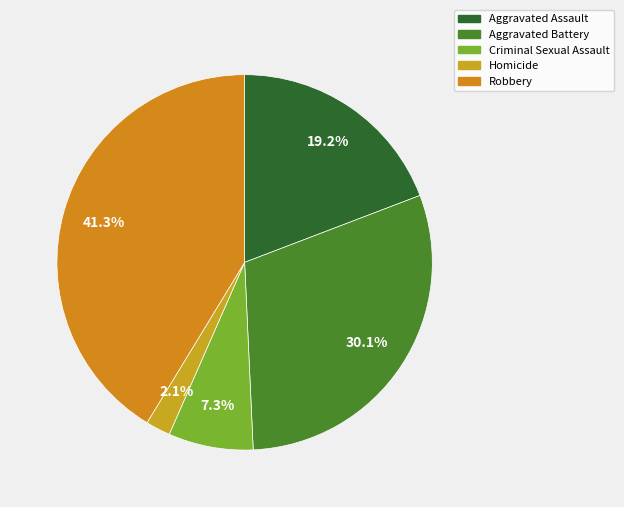

Which slice is the smallest?

Homicide